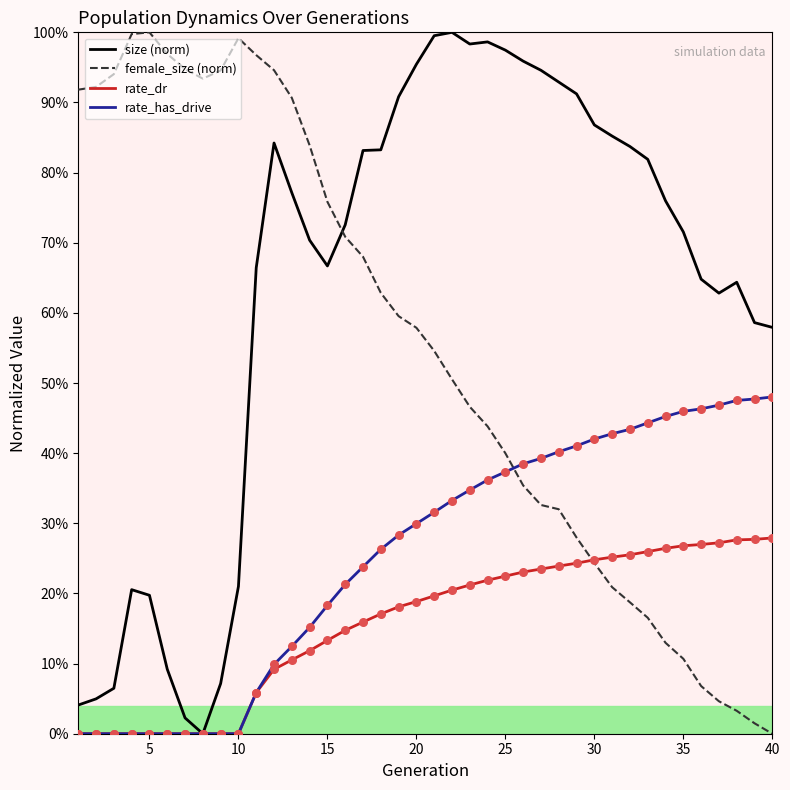

Is this an area chart (filled region under the line)?

No